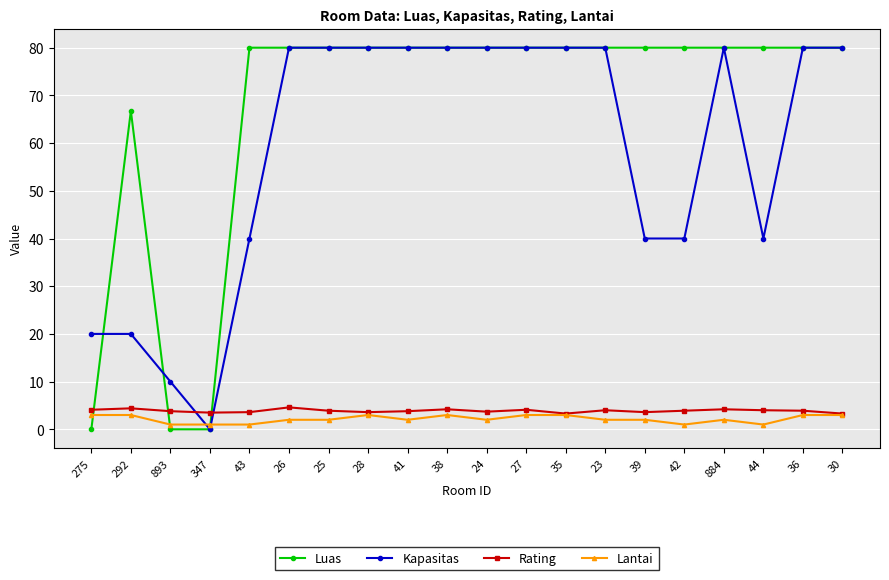

At how many categories does at least one series exceed 11?

18